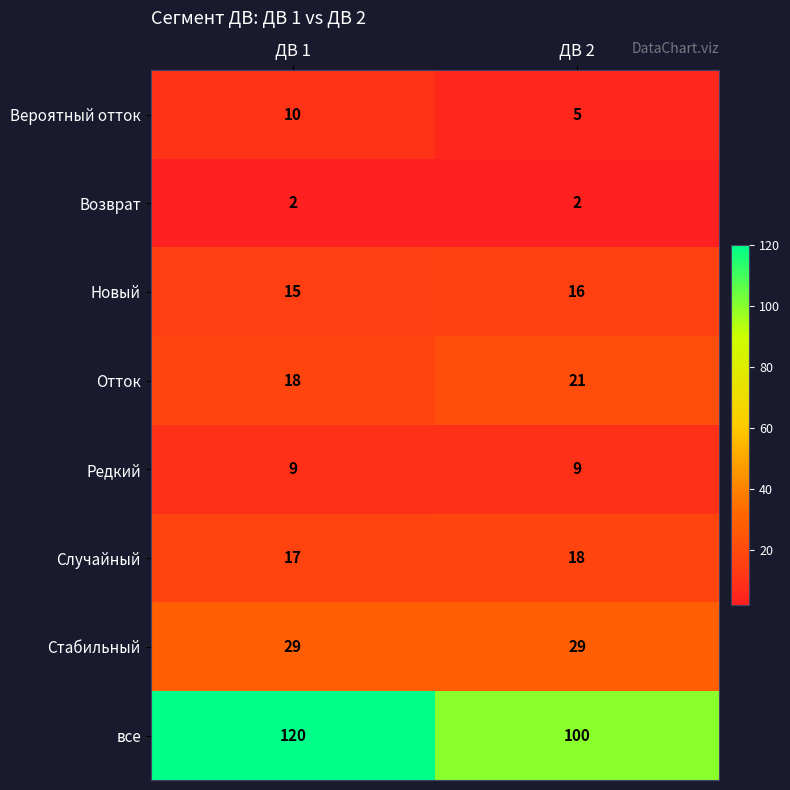

What is the sum of the Отток values at ДВ 1 and ДВ 2?

39